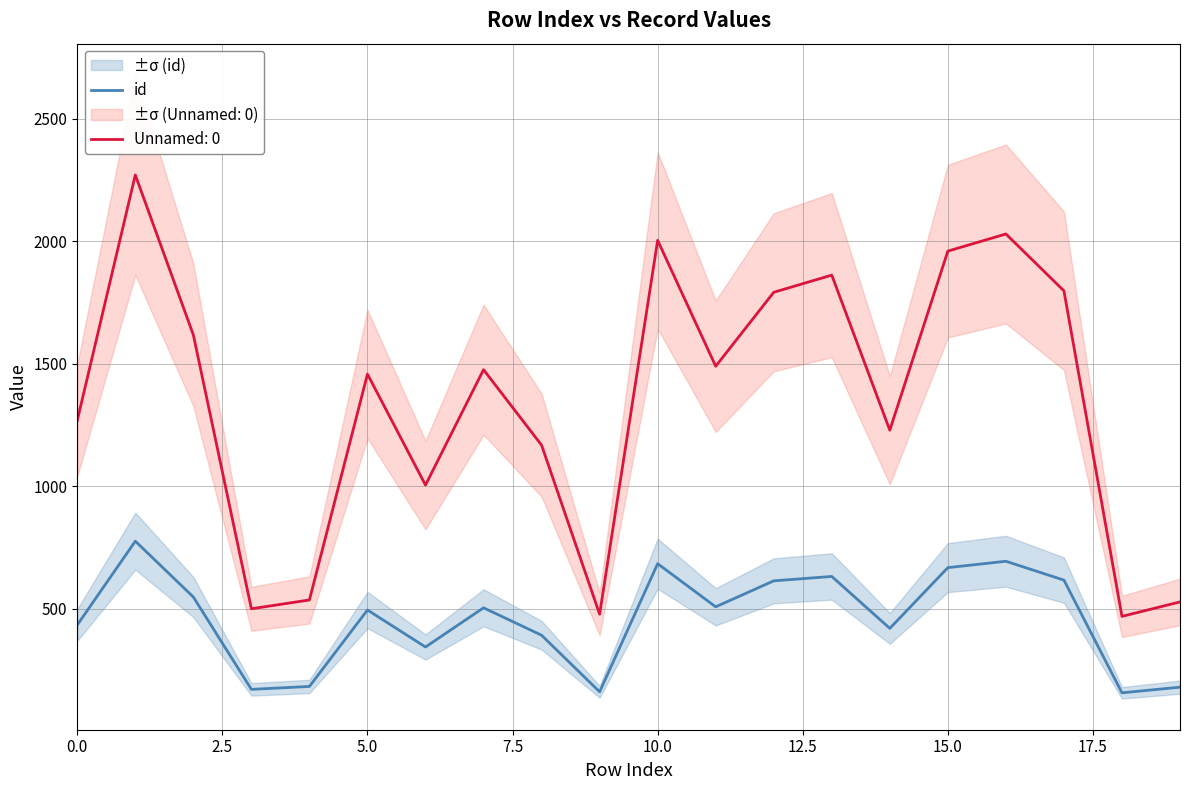

What is the value of the 6th point from the left?

494